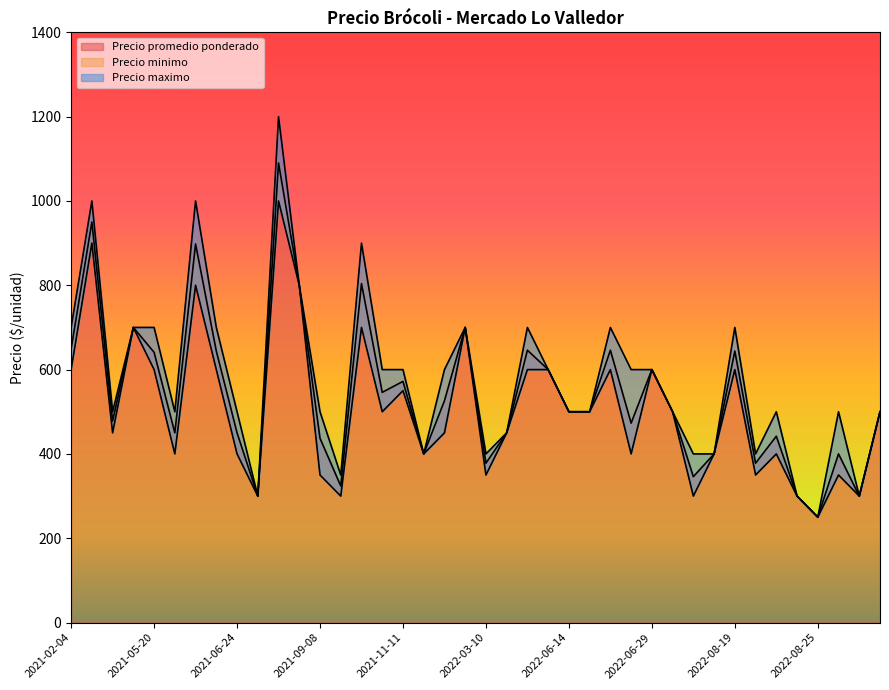

What is the lowest value of the Precio promedio ponderado series?

250